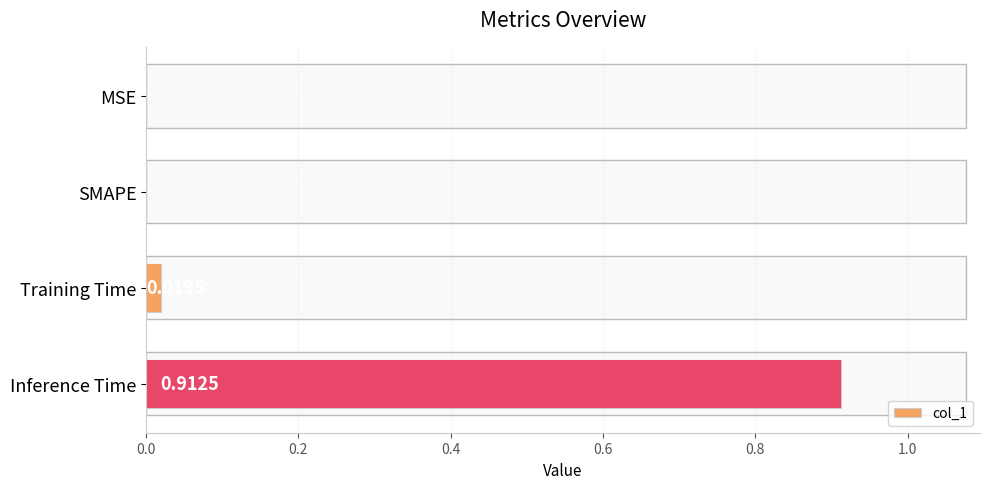

How many data points are above 0?

2